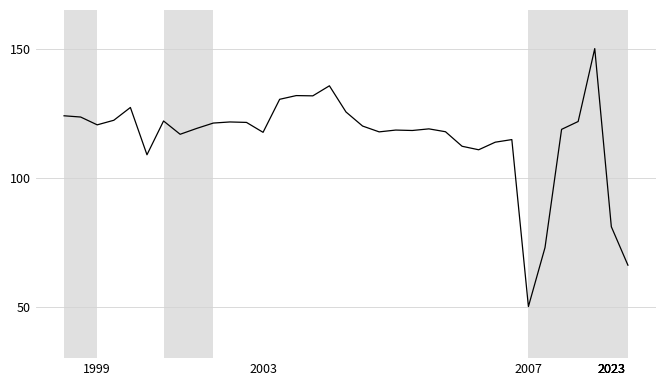

What is the smallest value displayed?

50.0